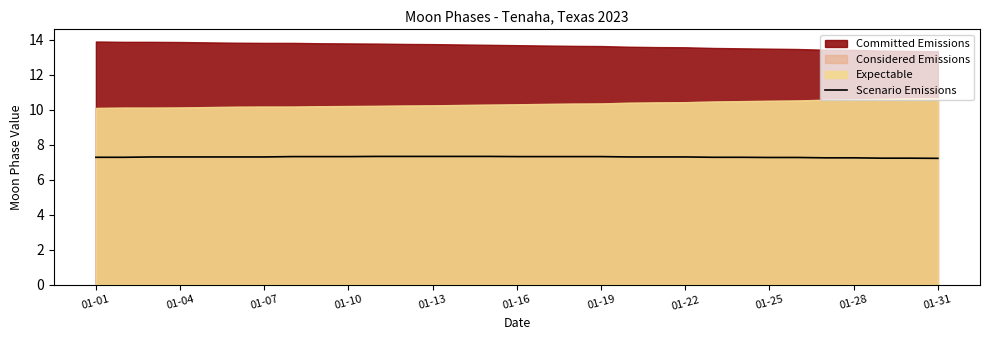

The value of Scenario Emissions at 01-25 is 11.6. True or false?

False